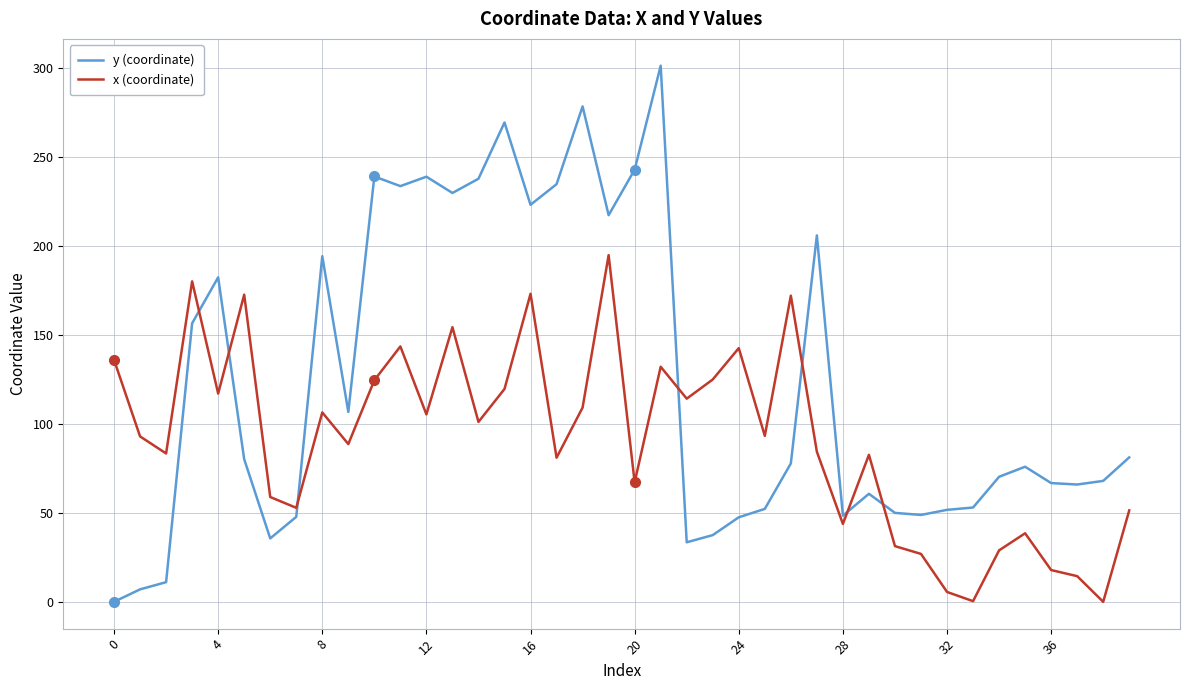

Which series has the widest spread of values?

y (coordinate)